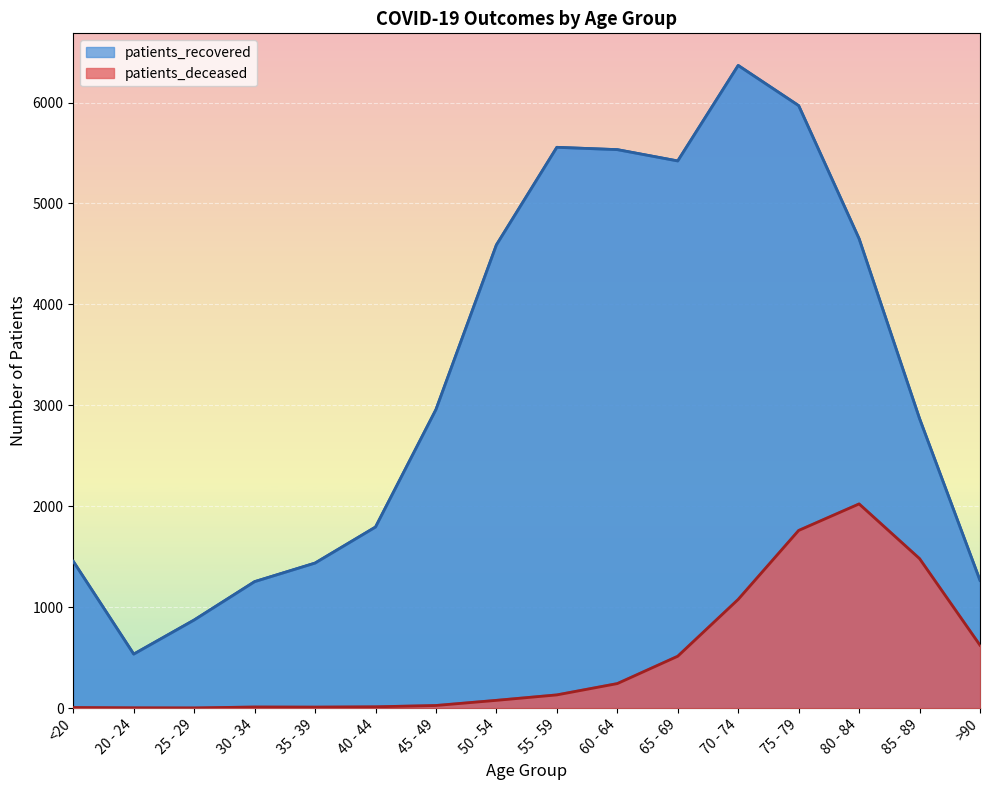

At which label is patients_deceased closest to 1012?

70 - 74